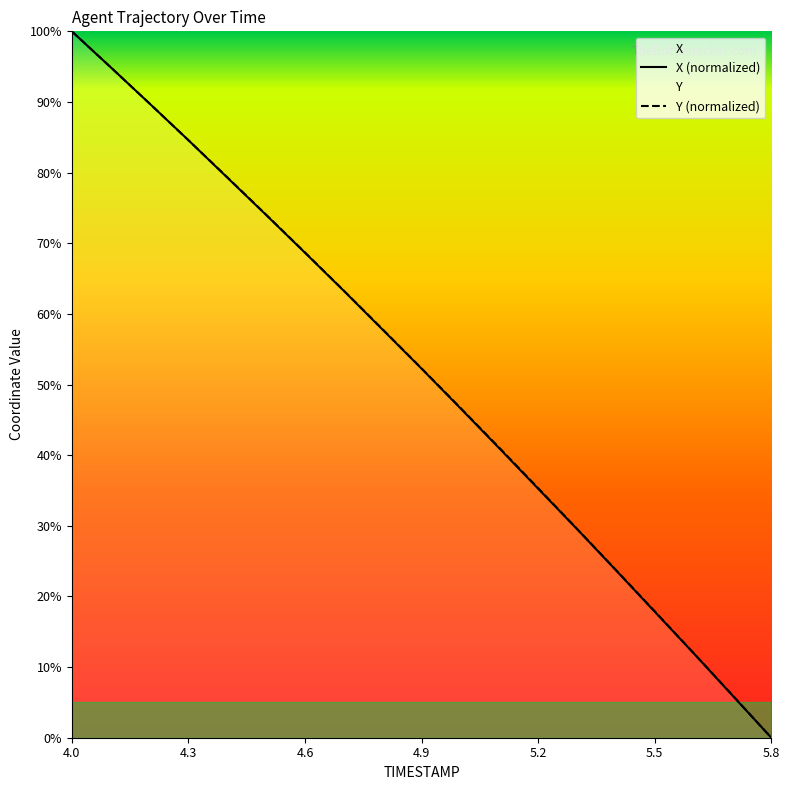

True or false: Y (normalized) has a value of 17.9 at 5.5.

True